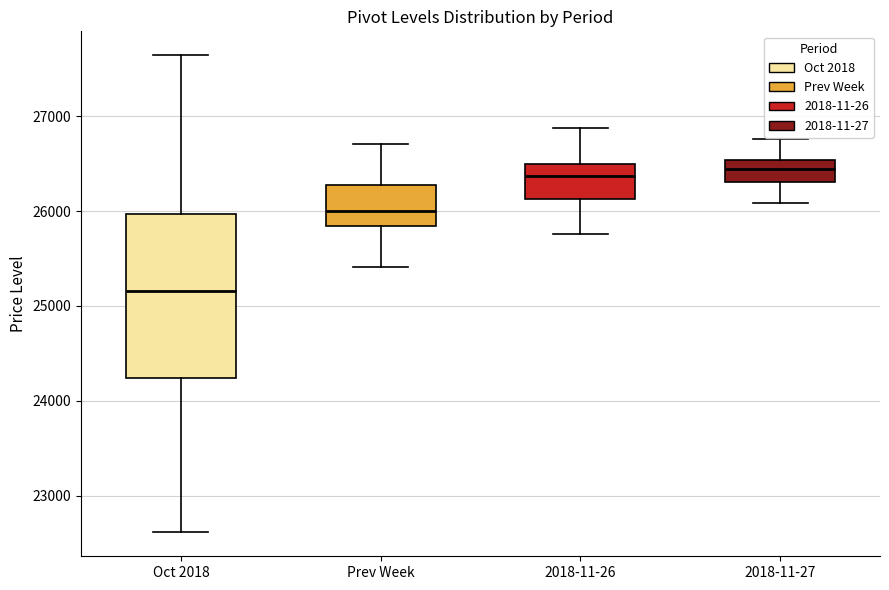

Where is the lower edge of the box for Oct 2018 on the y-axis? The values are not printed on the chart, so give them approximately, as read against the axis.

24200